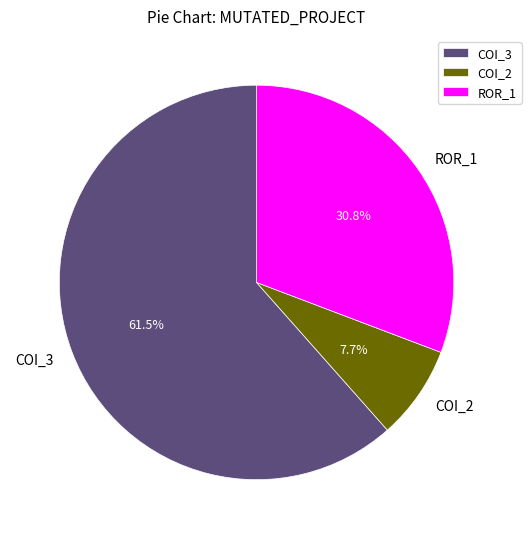

Rank the categories by value from lowest to highest.

COI_2, ROR_1, COI_3